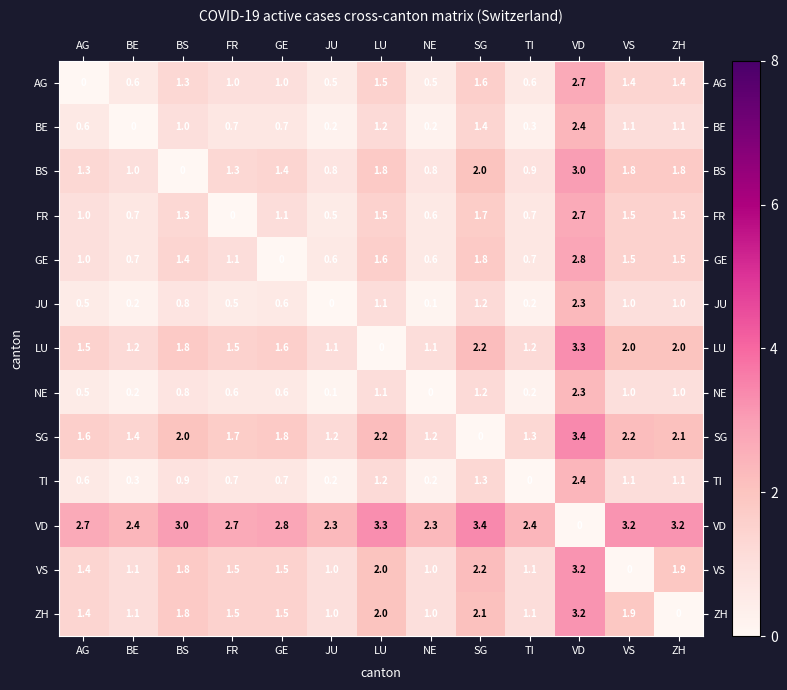

What is the difference between the AG values at LU and NE?

1.0